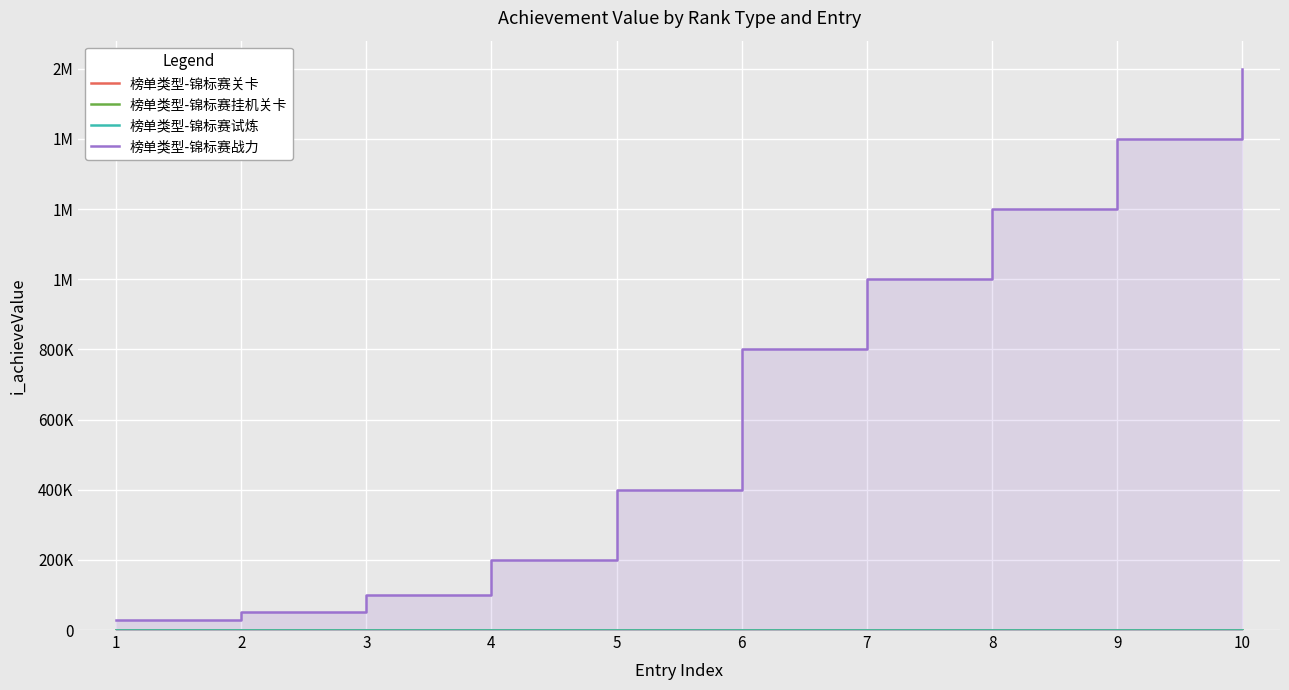

What are all the series names shown in the legend?

榜单类型-锦标赛关卡, 榜单类型-锦标赛挂机关卡, 榜单类型-锦标赛试炼, 榜单类型-锦标赛战力